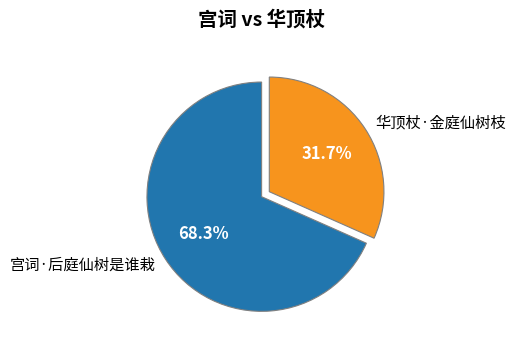

What is the largest slice in the pie chart?

宫词·后庭仙树是谁栽